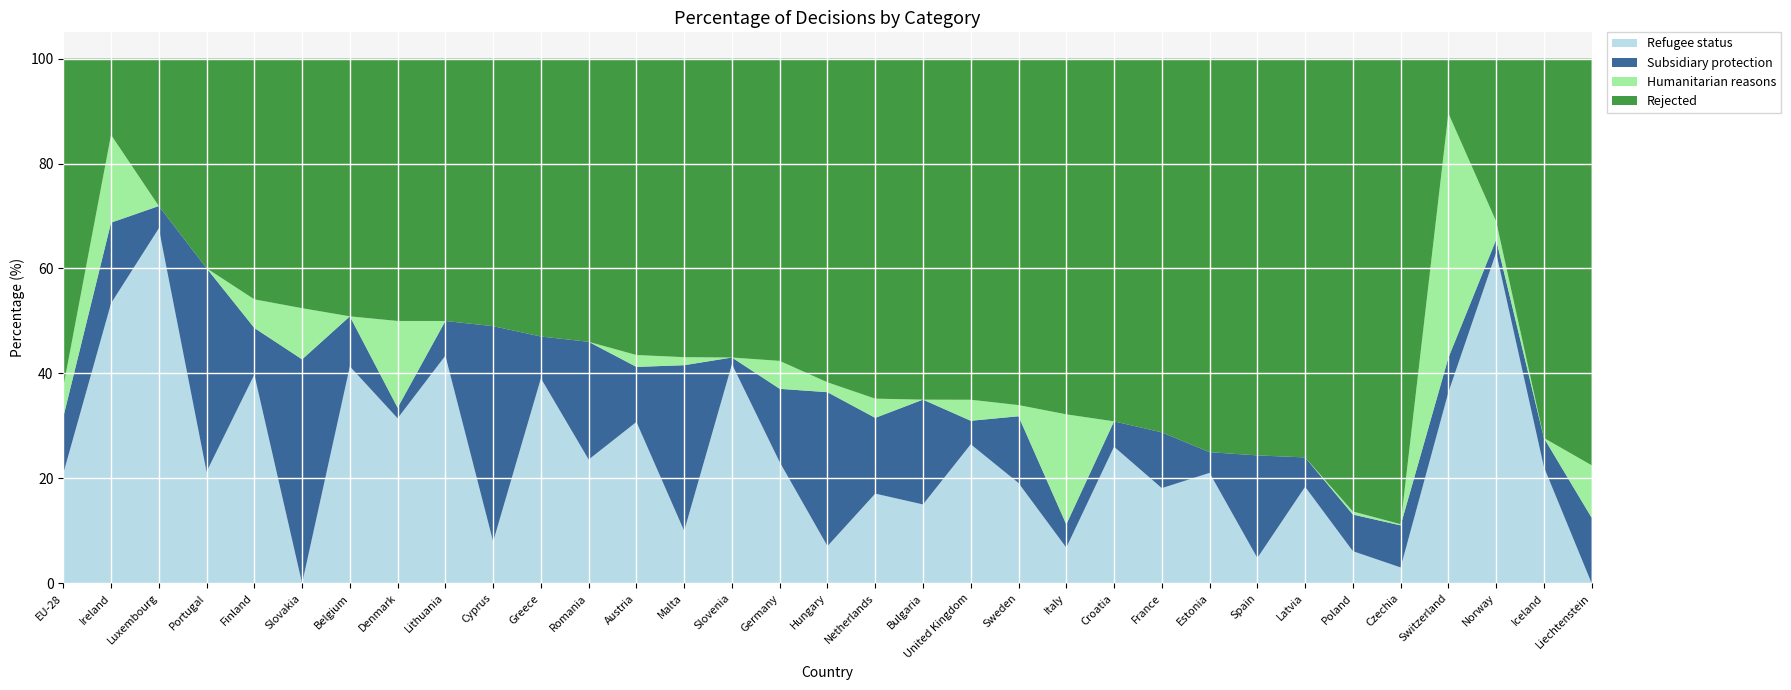

Reading left to right, what are all the values shown in this chart?

Refugee status: EU-28=20.9	Ireland=53.4	Luxembourg=67.7	Portugal=21.3	Finland=39.8	Slovakia=0.0	Belgium=41.3	Denmark=31.5	Lithuania=43.4	Cyprus=8.0	Greece=39.1	Romania=23.6	Austria=30.8	Malta=10.0	Slovenia=41.8	Germany=23.1	Hungary=7.1	Netherlands=17.1	Bulgaria=15.0	United Kingdom=26.5	Sweden=19.1	Italy=6.8	Croatia=26.0	France=18.1	Estonia=21.1	Spain=4.8	Latvia=18.4	Poland=6.1	Czechia=3.0	Switzerland=36.4	Norway=63.0	Iceland=22.2	Liechtenstein=0.0
Subsidiary protection: EU-28=10.7	Ireland=15.4	Luxembourg=4.3	Portugal=38.8	Finland=8.9	Slovakia=42.7	Belgium=9.5	Denmark=2.0	Lithuania=6.6	Cyprus=41.1	Greece=8.0	Romania=22.4	Austria=10.5	Malta=31.6	Slovenia=1.3	Germany=14.0	Hungary=29.3	Netherlands=14.4	Bulgaria=20.0	United Kingdom=4.5	Sweden=12.7	Italy=4.4	Croatia=4.8	France=10.6	Estonia=3.9	Spain=19.5	Latvia=5.6	Poland=7.0	Czechia=8.0	Switzerland=6.6	Norway=2.5	Iceland=5.5	Liechtenstein=12.5
Humanitarian reasons: EU-28=5.7	Ireland=16.7	Luxembourg=0.0	Portugal=0.0	Finland=5.5	Slovakia=9.8	Belgium=0.0	Denmark=16.5	Lithuania=0.0	Cyprus=0.0	Greece=0.0	Romania=0.0	Austria=2.3	Malta=1.5	Slovenia=0.0	Germany=5.3	Hungary=1.9	Netherlands=3.7	Bulgaria=0.0	United Kingdom=4.0	Sweden=2.1	Italy=21.0	Croatia=0.0	France=0.0	Estonia=0.0	Spain=0.0	Latvia=0.0	Poland=0.6	Czechia=0.2	Switzerland=46.6	Norway=3.5	Iceland=0.0	Liechtenstein=10.0
Rejected: EU-28=62.6	Ireland=14.5	Luxembourg=28.1	Portugal=39.9	Finland=45.9	Slovakia=47.6	Belgium=49.1	Denmark=50.0	Lithuania=50.0	Cyprus=51.0	Greece=53.0	Romania=54.0	Austria=56.5	Malta=56.9	Slovenia=57.0	Germany=57.6	Hungary=61.7	Netherlands=64.8	Bulgaria=65.0	United Kingdom=65.0	Sweden=66.0	Italy=67.8	Croatia=69.1	France=71.2	Estonia=75.0	Spain=75.6	Latvia=76.0	Poland=86.3	Czechia=88.7	Switzerland=10.4	Norway=31.0	Iceland=72.3	Liechtenstein=77.5